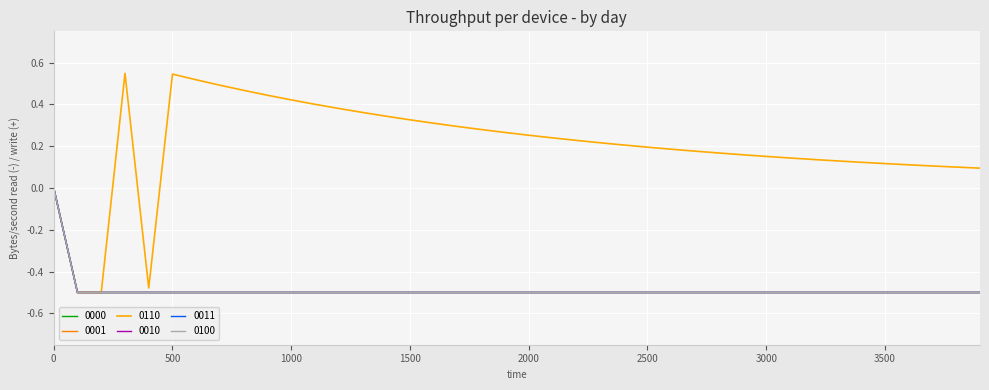

Is this an area chart (filled region under the line)?

No